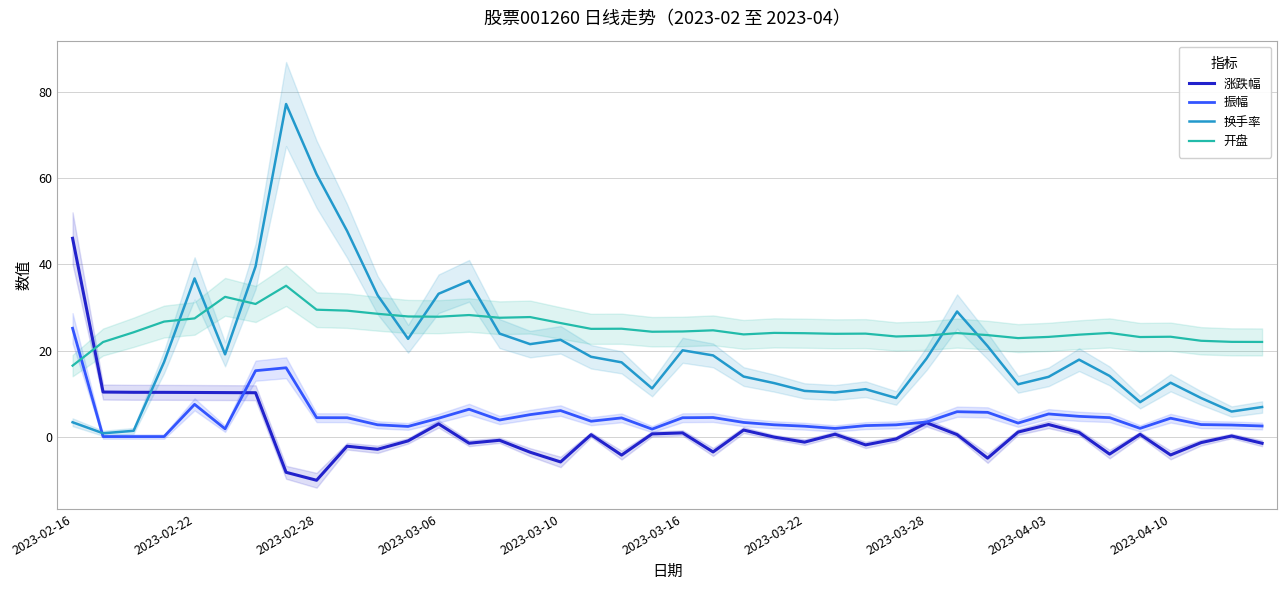

What is the sum of all 涨跌幅 values?

59.1